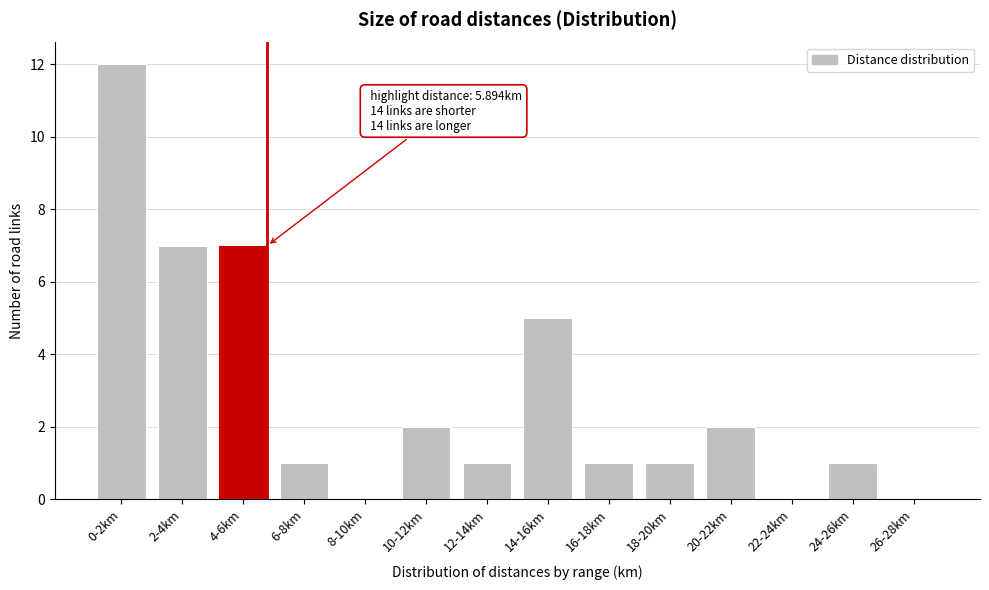

Reading left to right, extract all data points from this chart.

0-2km=12	2-4km=7	4-6km=7	6-8km=1	8-10km=0	10-12km=2	12-14km=1	14-16km=5	16-18km=1	18-20km=1	20-22km=2	22-24km=0	24-26km=1	26-28km=0